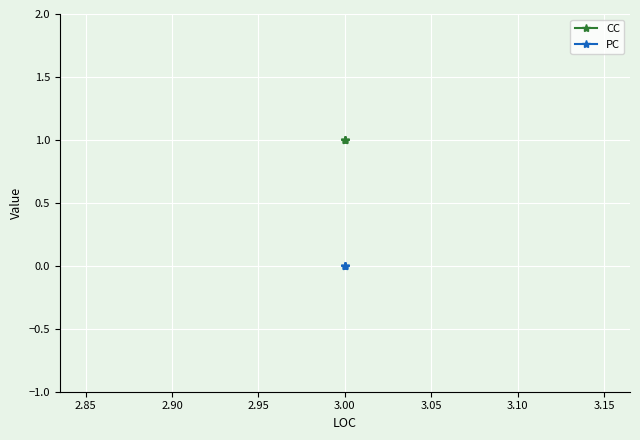

How many lines are shown in the chart?

2